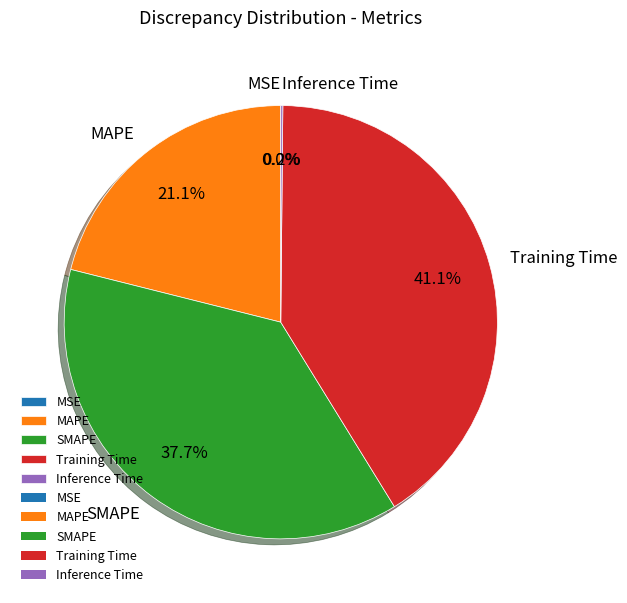

Does SMAPE represent more than half of the total?

No